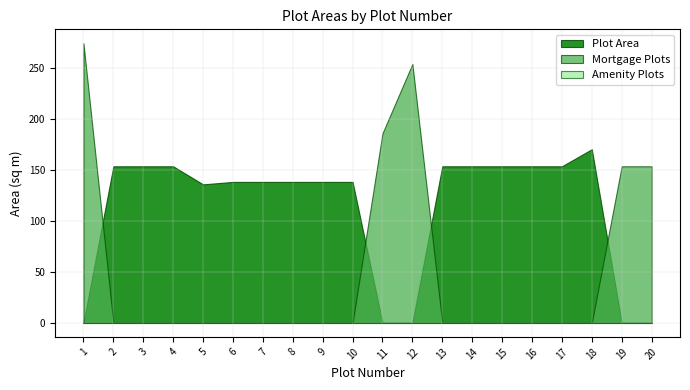

Reading left to right, list all the values displayed in this chart.

Plot Area: 1=0.0	2=153.3	3=153.3	4=153.3	5=135.6	6=138.0	7=138.0	8=138.0	9=138.0	10=138.0	11=0.0	12=0.0	13=153.3	14=153.3	15=153.3	16=153.3	17=153.3	18=170.0	19=0.0	20=0.0
Mortgage Plots: 1=273.7	2=0.0	3=0.0	4=0.0	5=0.0	6=0.0	7=0.0	8=0.0	9=0.0	10=0.0	11=185.6	12=253.4	13=0.0	14=0.0	15=0.0	16=0.0	17=0.0	18=0.0	19=153.3	20=153.3
Amenity Plots: 1=0.0	2=0.0	3=0.0	4=0.0	5=0.0	6=0.0	7=0.0	8=0.0	9=0.0	10=0.0	11=0.0	12=0.0	13=0.0	14=0.0	15=0.0	16=0.0	17=0.0	18=0.0	19=0.0	20=0.0